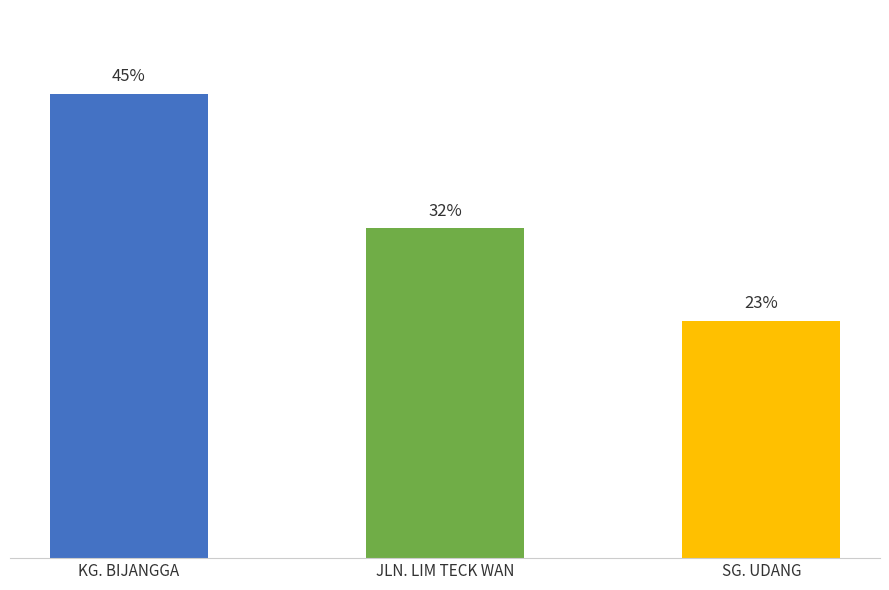

Which has a higher value, KG. BIJANGGA or SG. UDANG?

KG. BIJANGGA